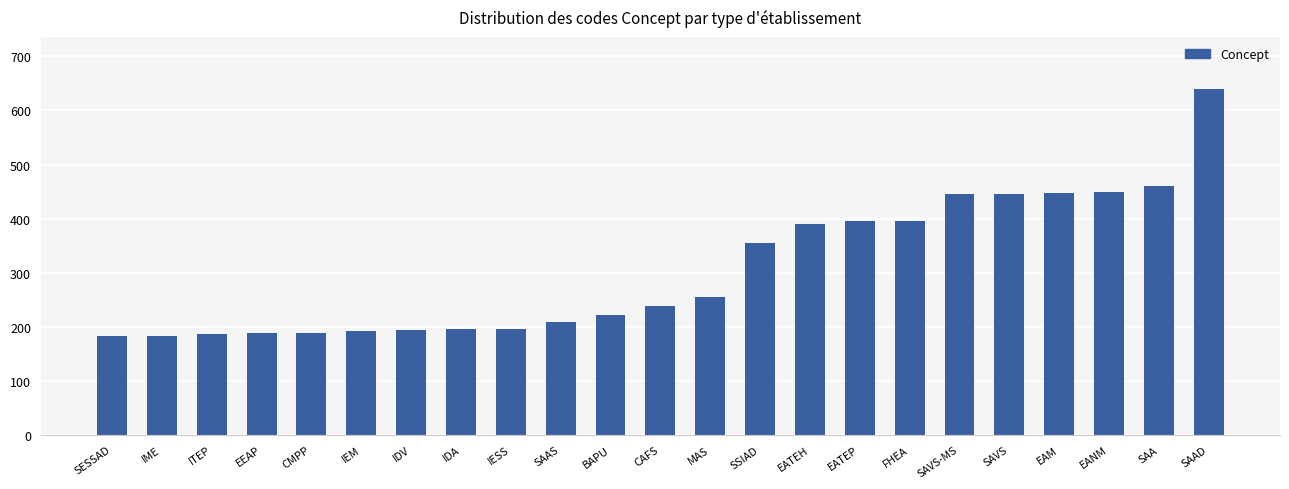

How many bars are there in total?

23